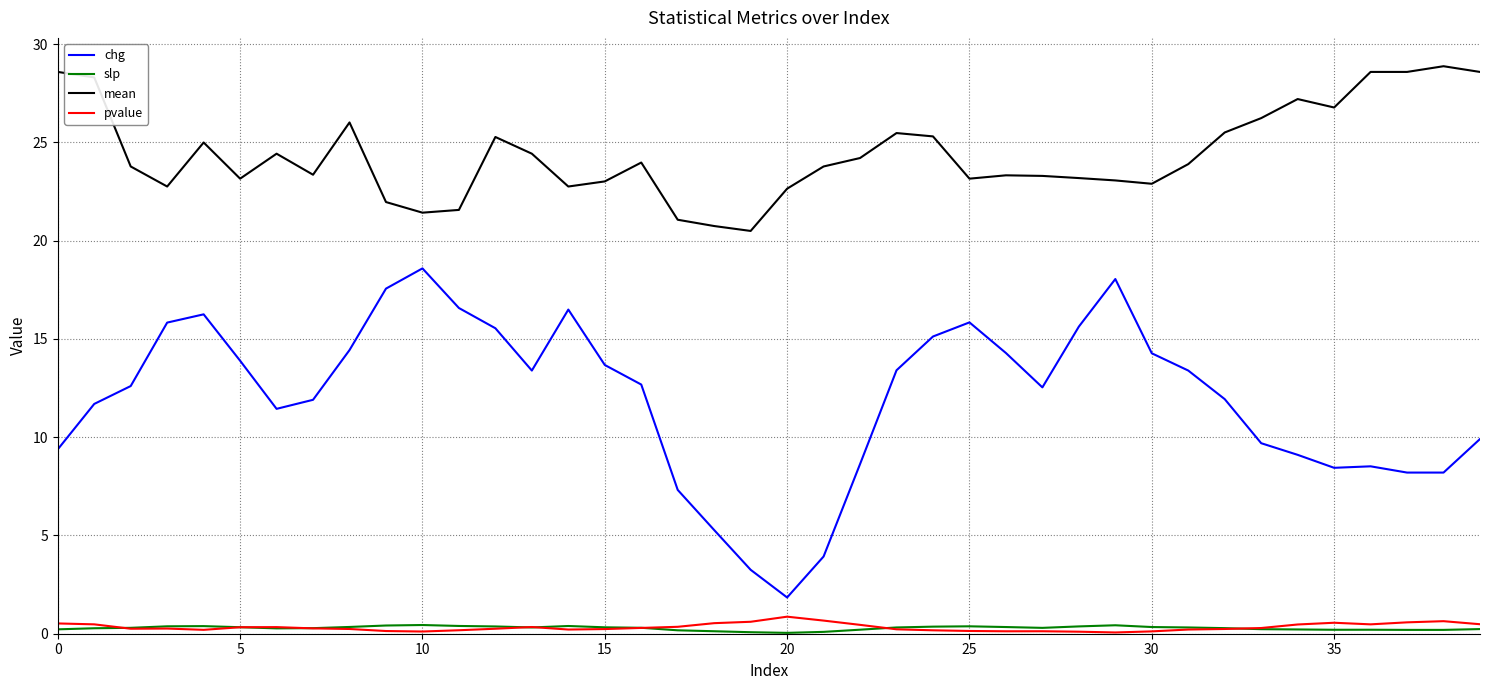

Which series has the widest spread of values?

chg